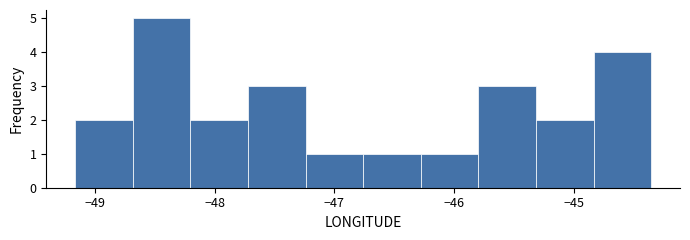

How tall is the bar that spans -45.8 to -45.3 on the x-axis? Neither the bar edges nor the heights are printed on the chart, so give them approximately, as read against the axes.

3